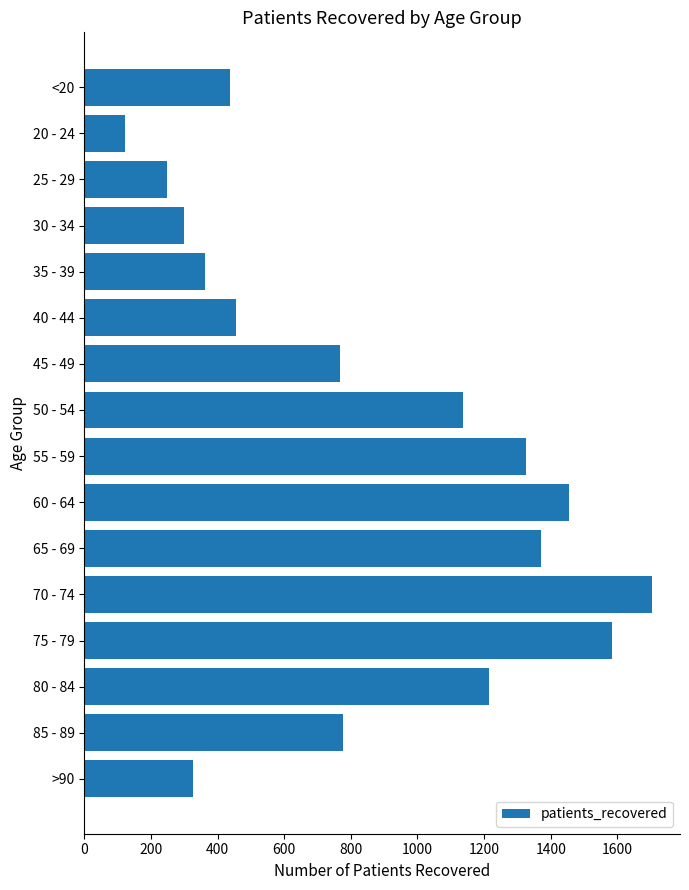

Does the chart contain any negative values?

No